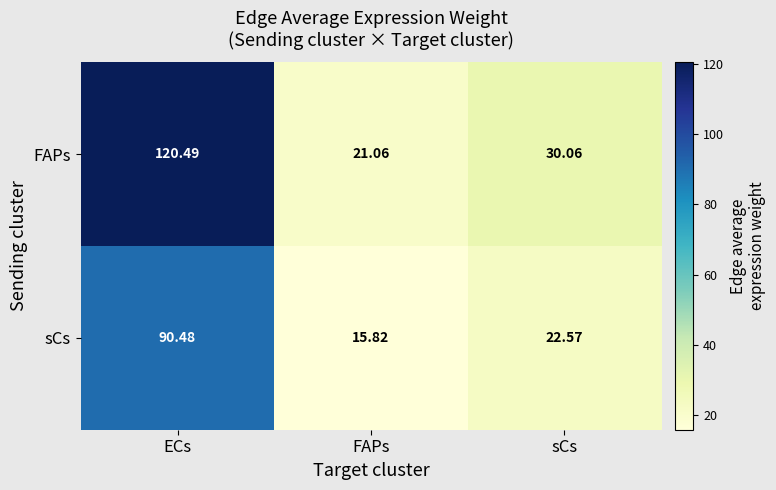

How many data points in FAPs are less than 30?

1